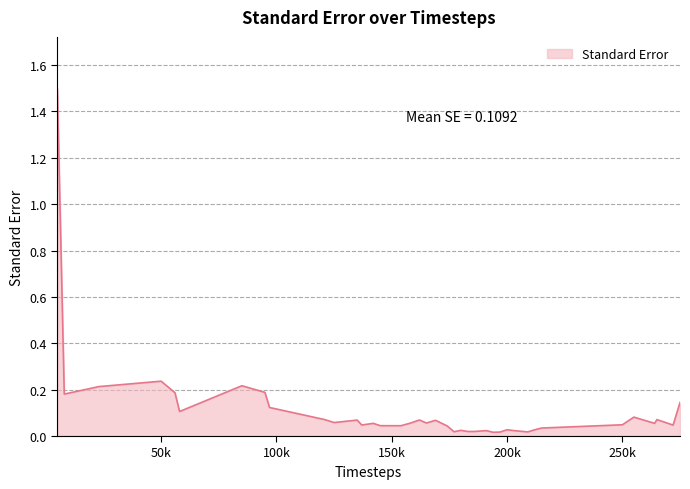

What is the difference between the maximum and minimum values?

1.5